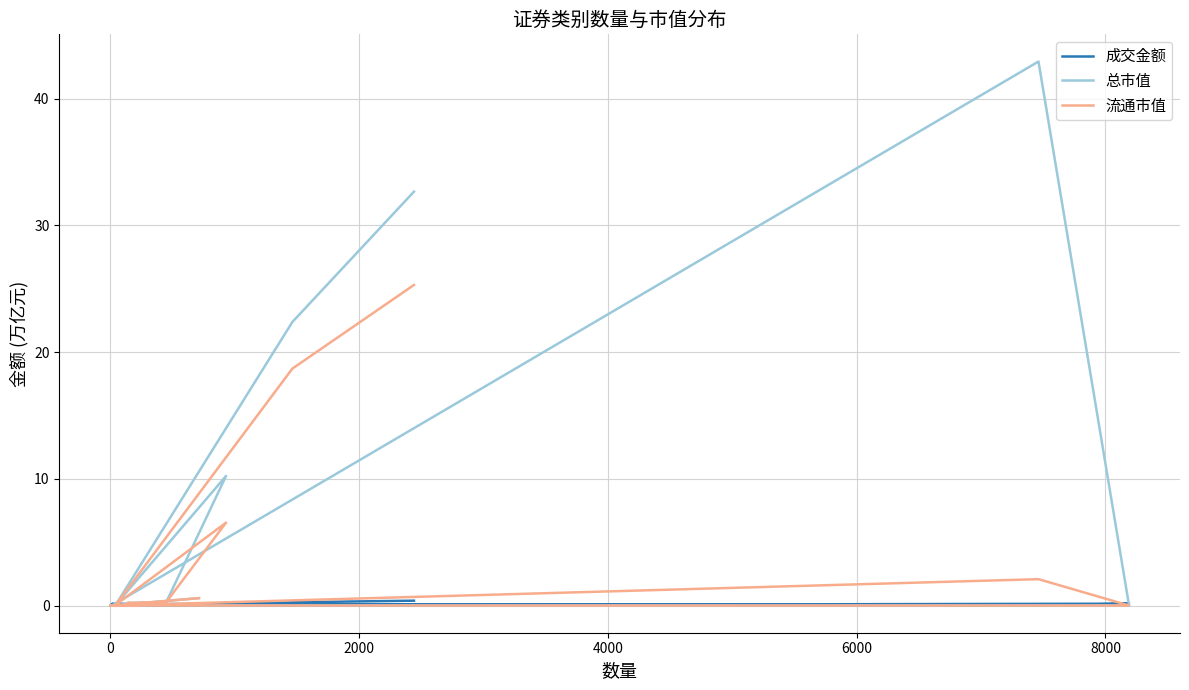

What is the difference between the second highest and second lowest values in the 总市值 series?

32.7